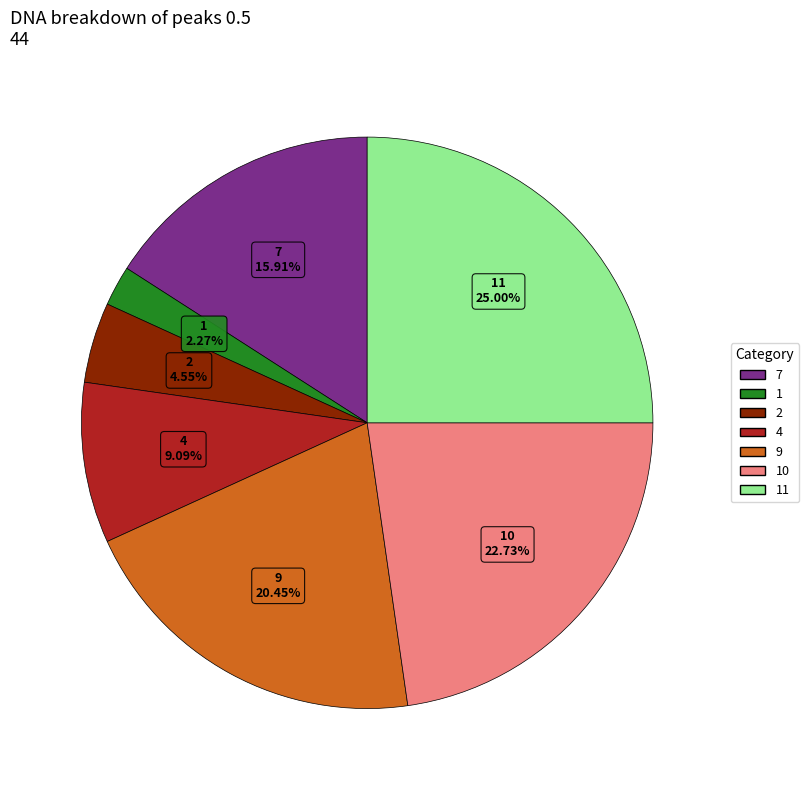

To the nearest percent, what is the average slice percentage?

14%